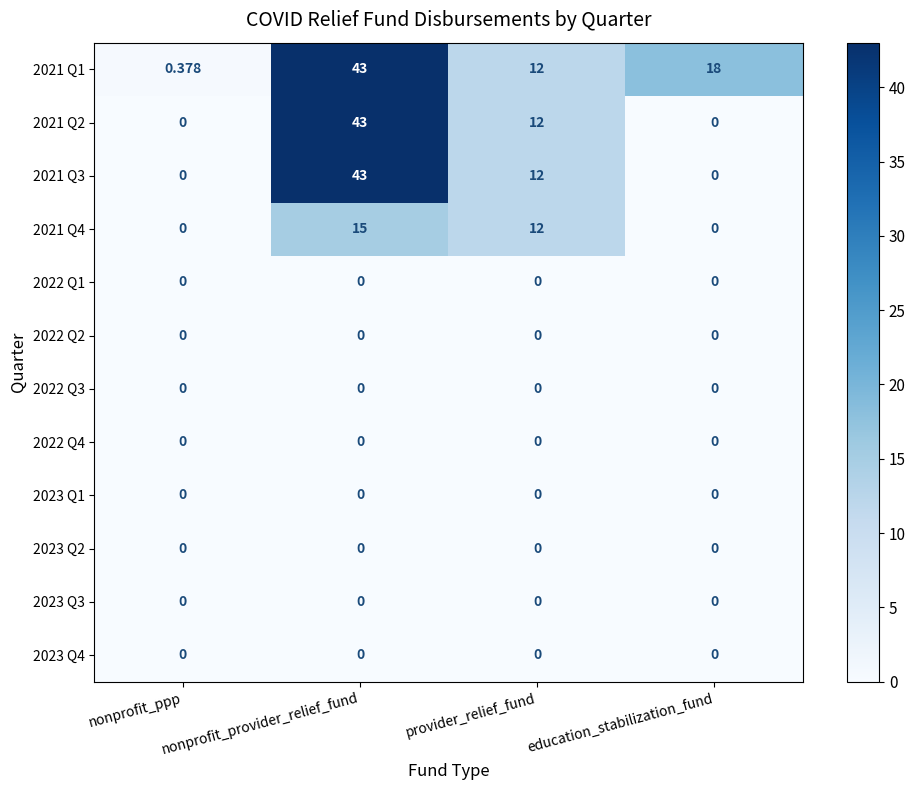

Which category has the highest value in the 2021 Q1 series?

nonprofit_provider_relief_fund